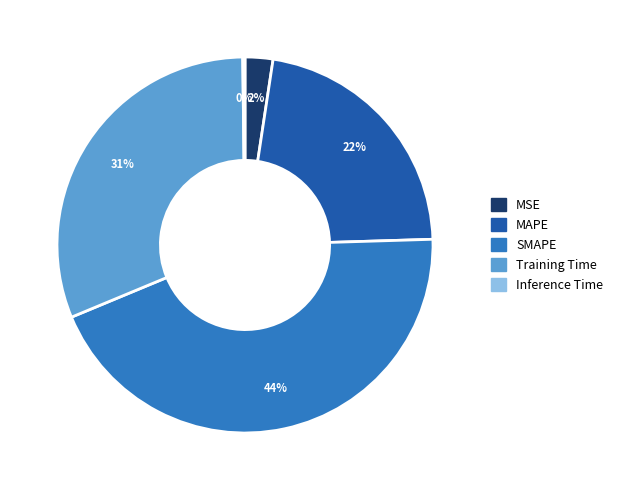

To the nearest percent, what percentage of the pie is MAPE?

22%